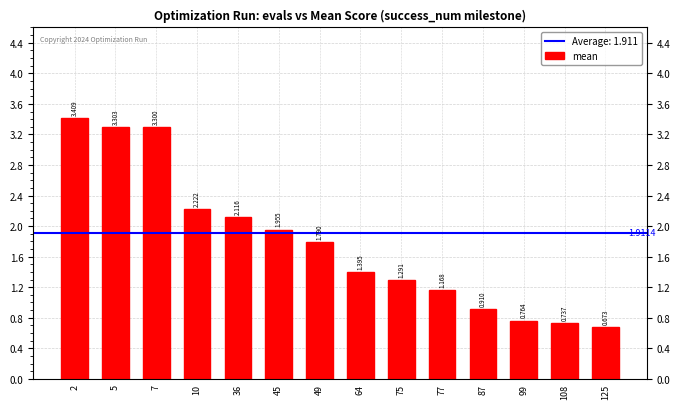

Rank the categories by value from lowest to highest.

125, 108, 99, 87, 77, 75, 64, 49, 45, 36, 10, 7, 5, 2